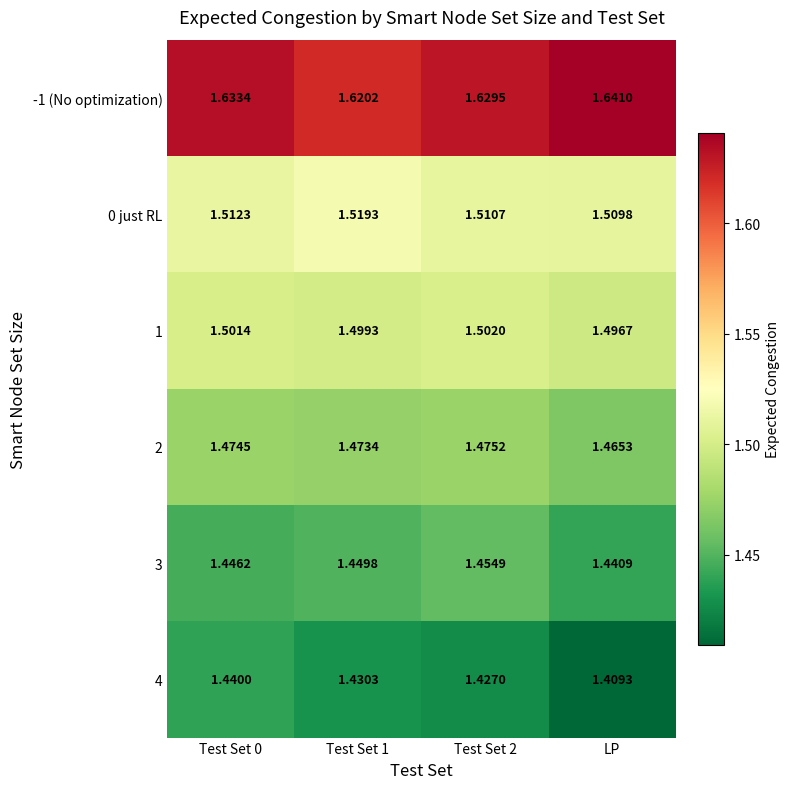

Which category has the lowest value in the 2 series?

LP